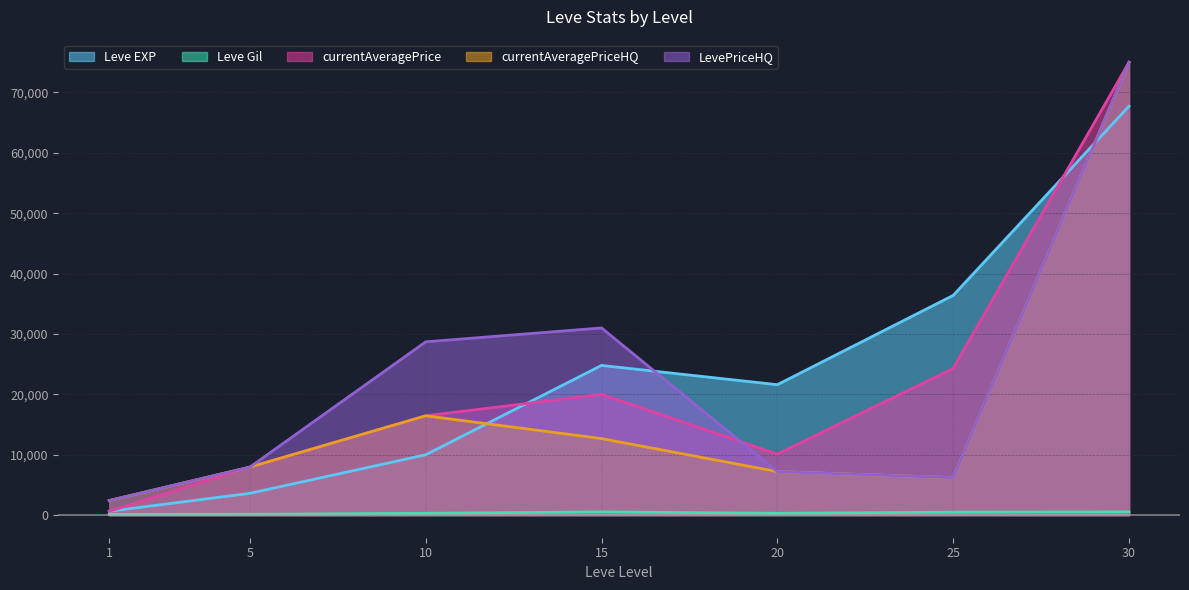

How many series are shown in this chart?

5